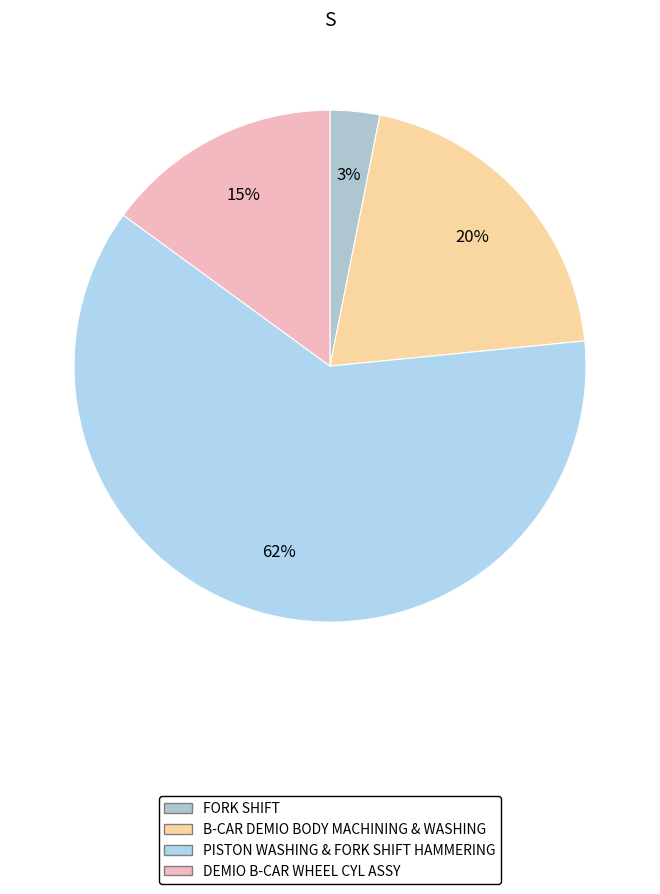

How many segments does this pie chart have?

4